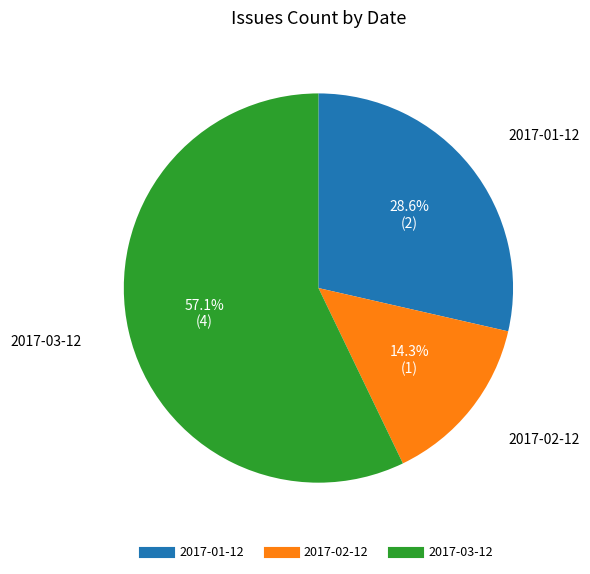

Which category has the biggest portion of the pie?

2017-03-12